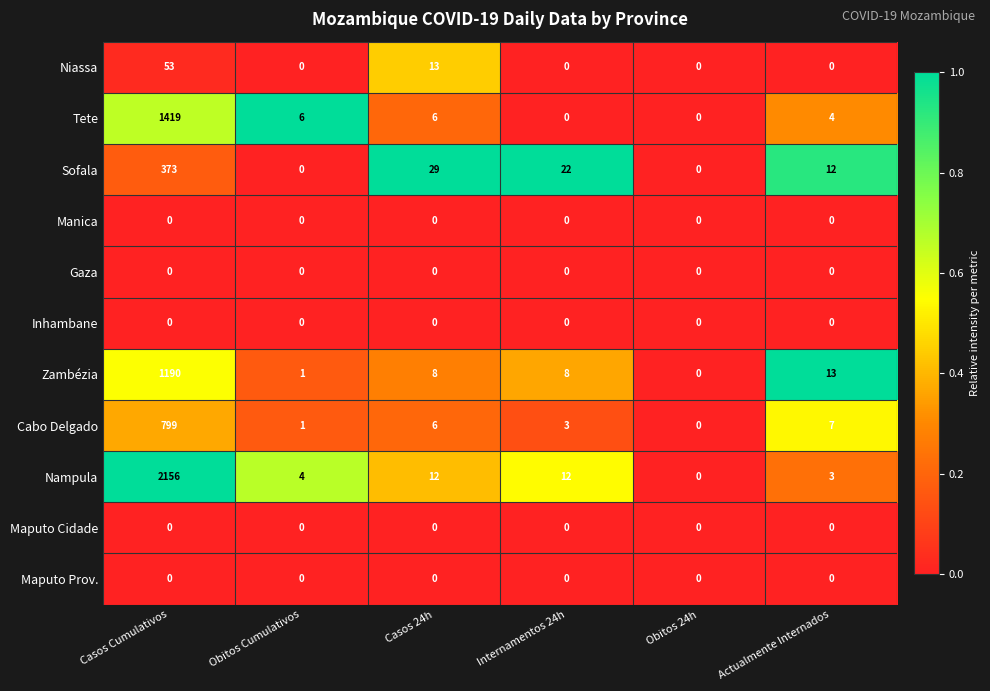

Where does the Tete series first go above 6?

Casos Cumulativos